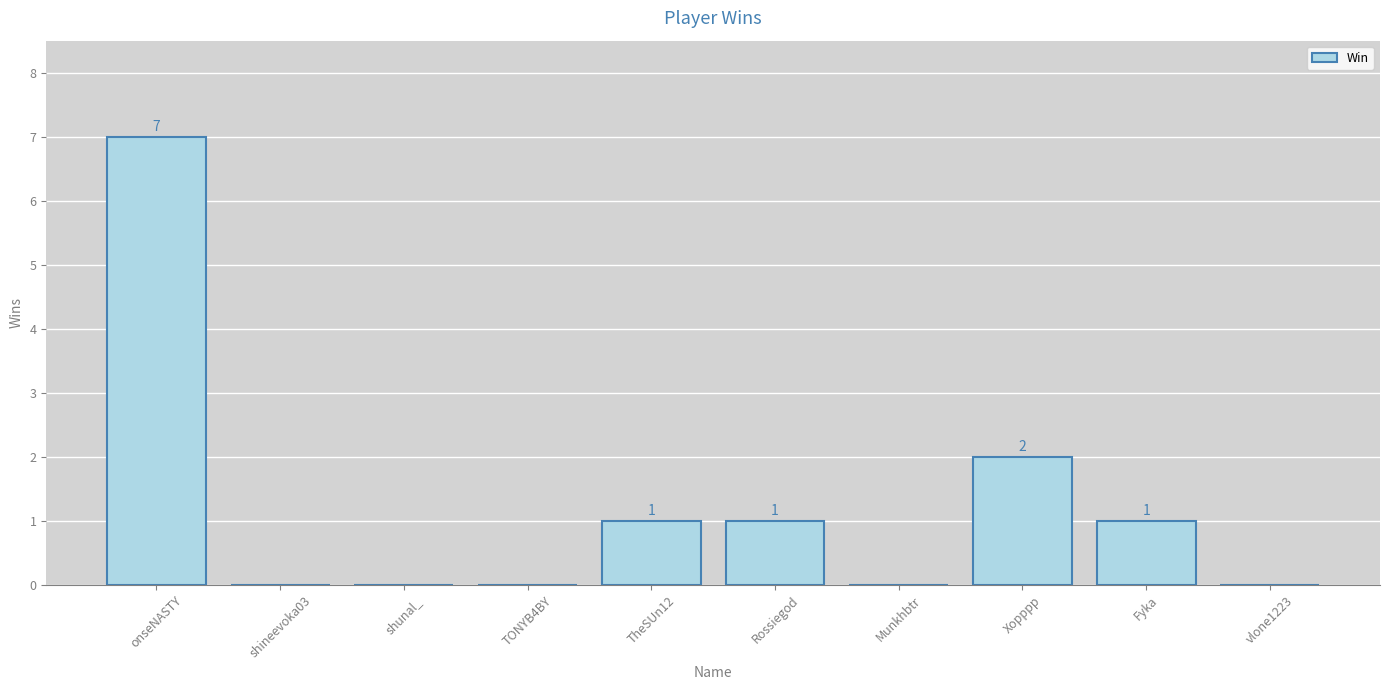

Reading left to right, list all the values displayed in this chart.

7	0	0	0	1	1	0	2	1	0